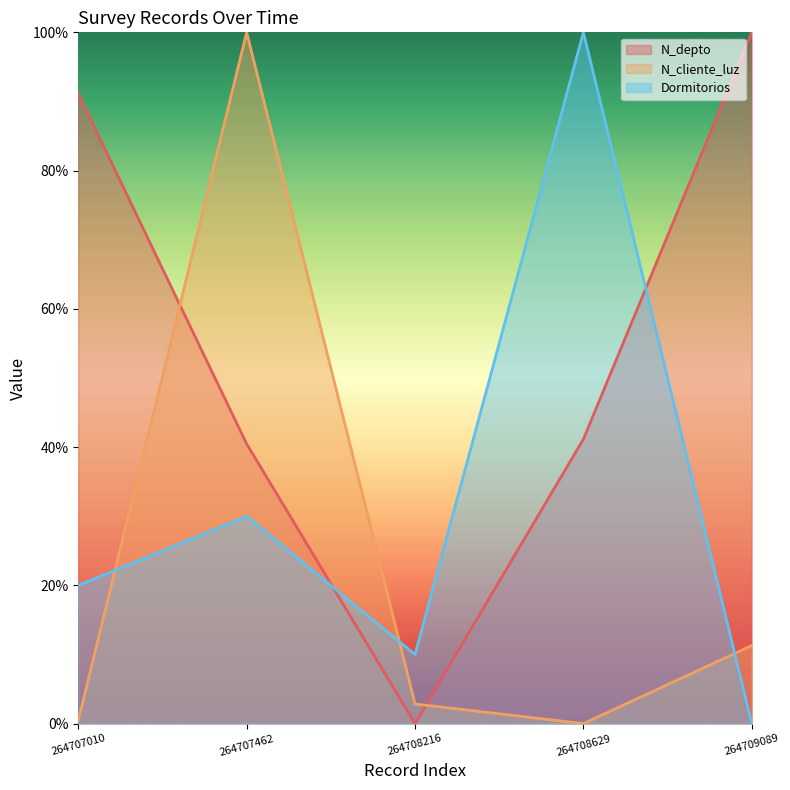

List the series in order of their overall mean, lowest first.

N_cliente_luz, Dormitorios, N_depto